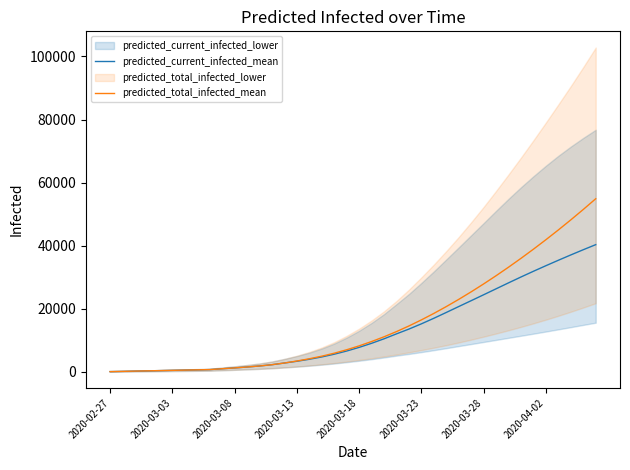

What is the maximum value for predicted_current_infected_mean?

40335